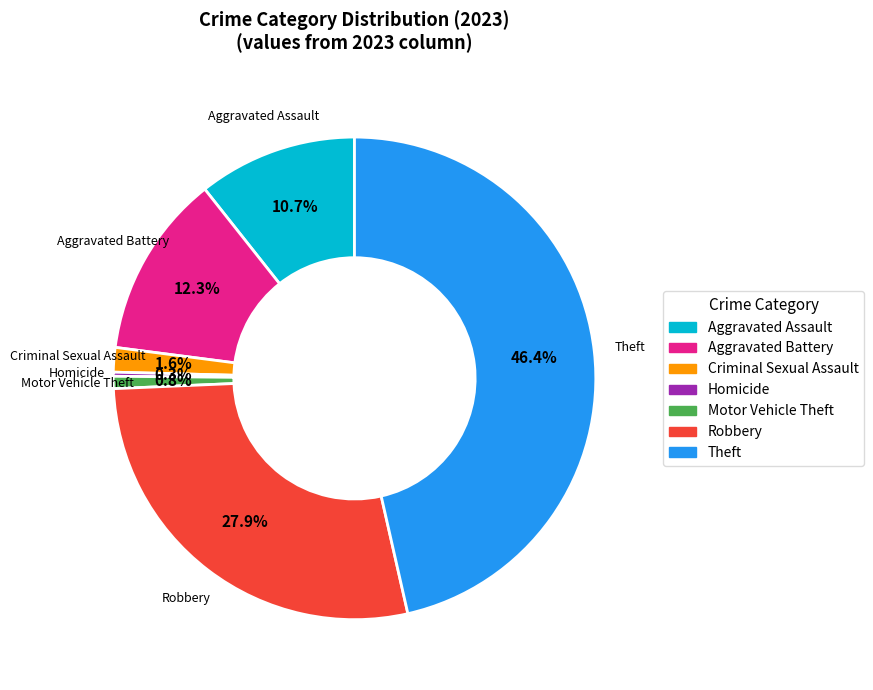

Is there any slice that represents more than half of the pie?

No